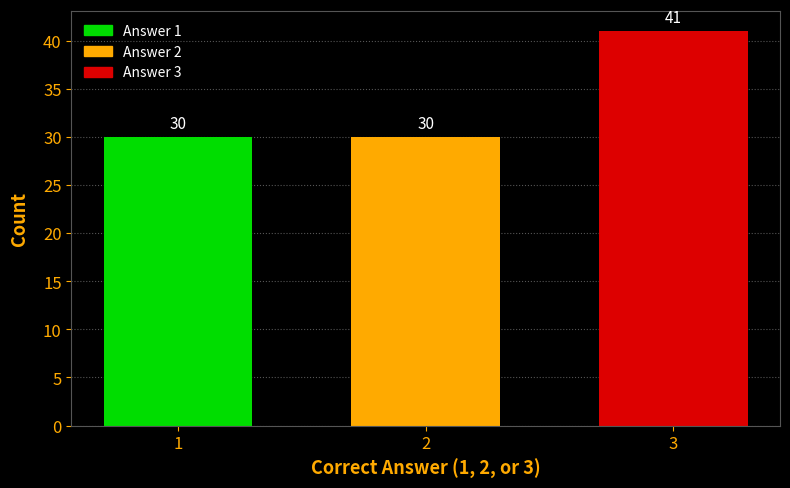

Reading right to left, extract all data points from this chart.

41	30	30